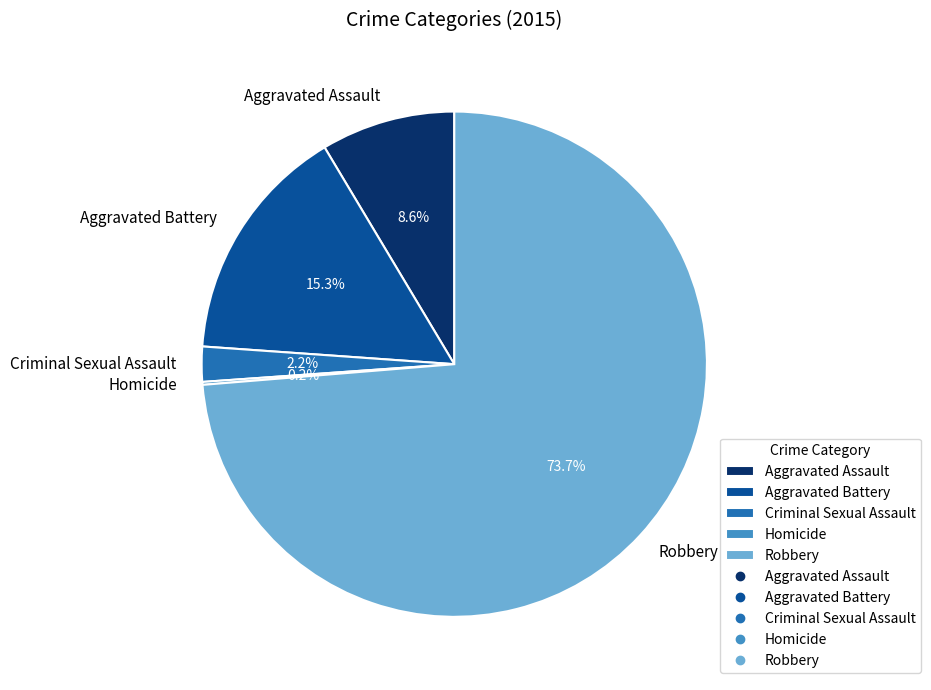

To the nearest percent, what percentage of the pie is Robbery?

74%